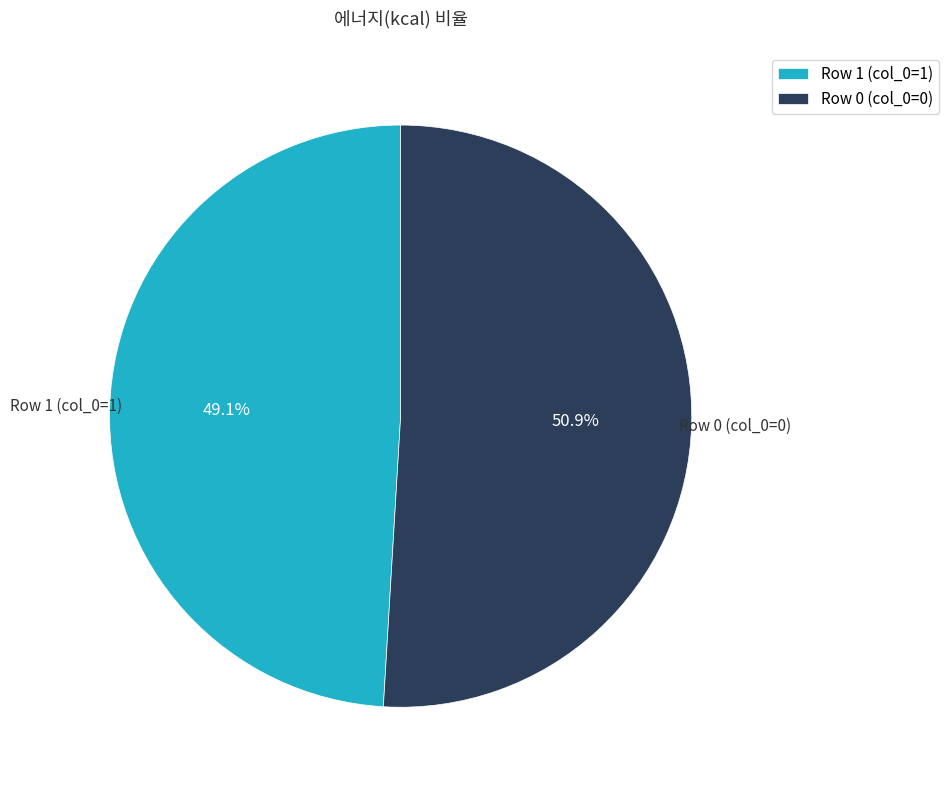

Which category has the smallest portion of the pie?

Row 1 (col_0=1)